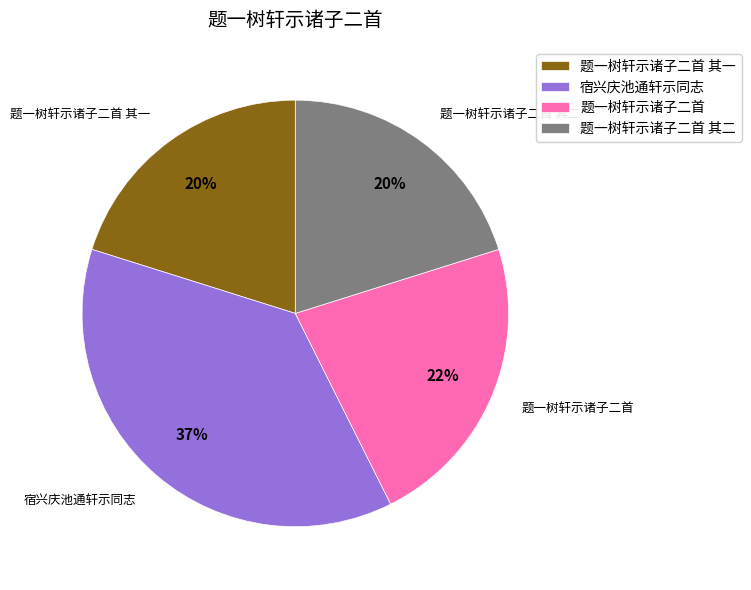

Approximately how many times larger is the value at 题一树轩示诸子二首 compared to 题一树轩示诸子二首 其二?

1.1